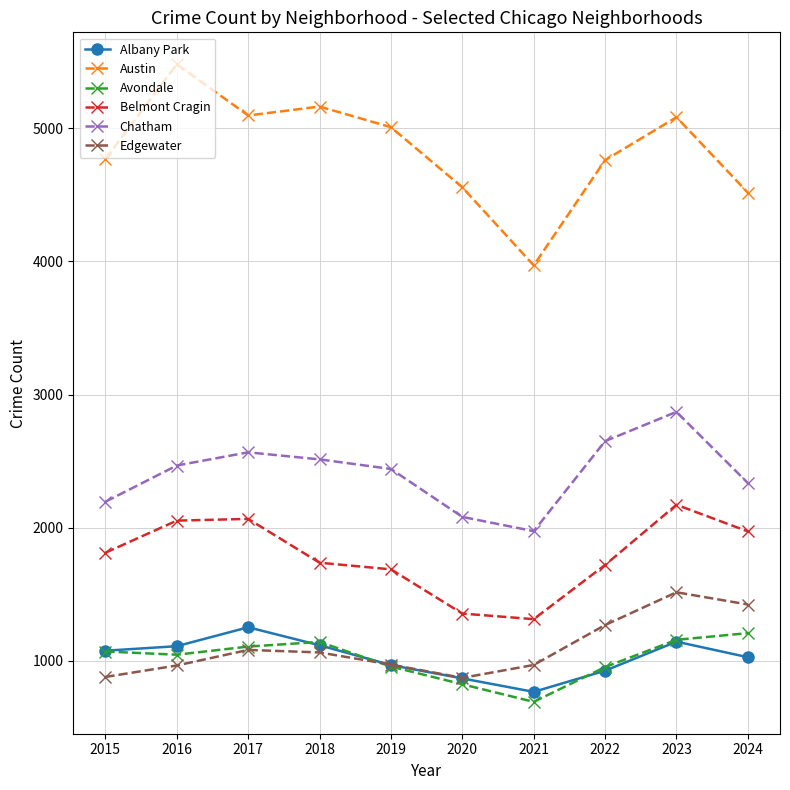

Is it true that Avondale equals 1158 at 2023?

True